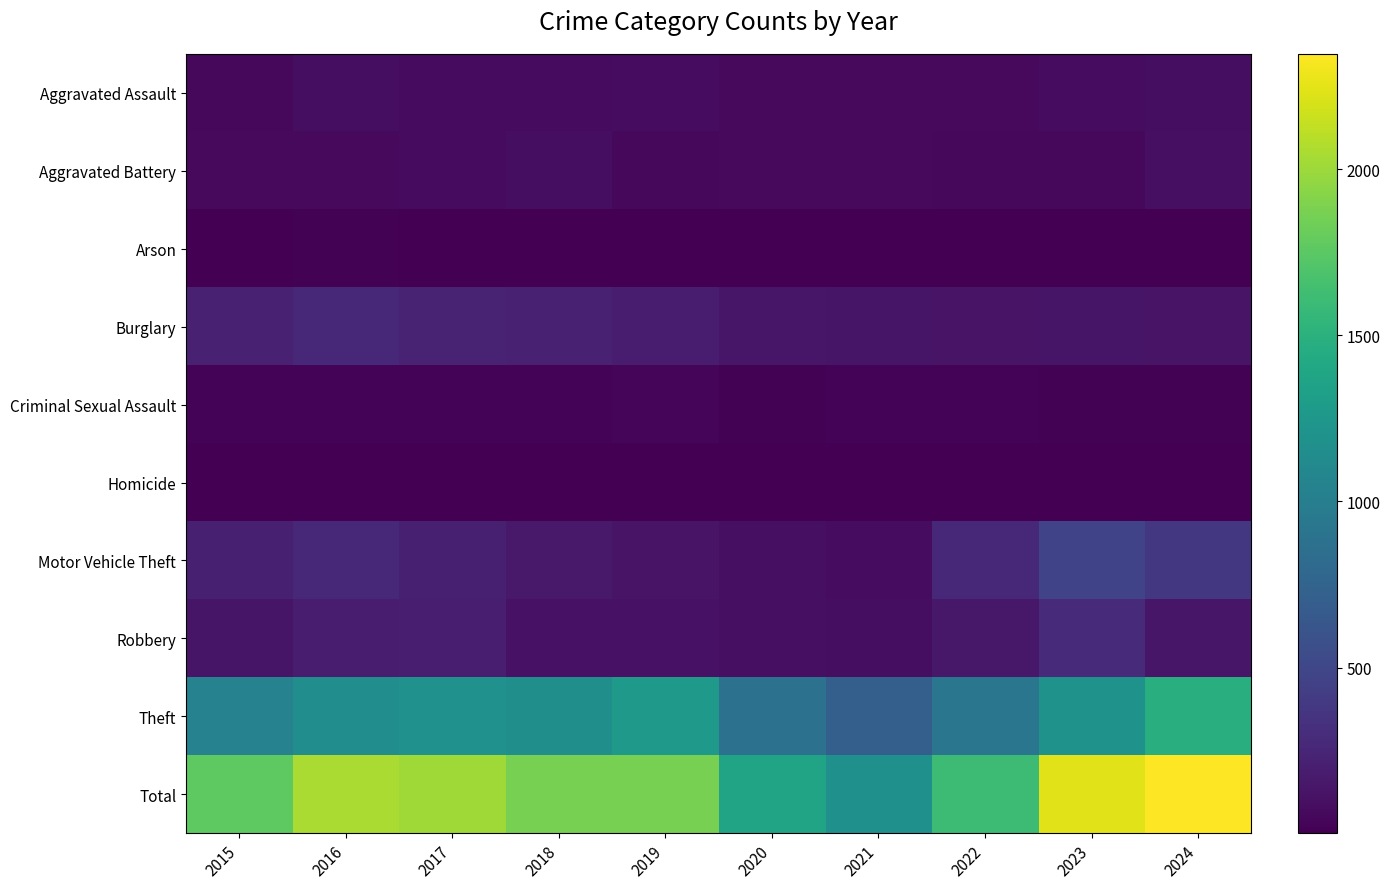

List the series in order of their peak value, lowest first.

Homicide, Arson, Criminal Sexual Assault, Aggravated Assault, Aggravated Battery, Burglary, Robbery, Motor Vehicle Theft, Theft, Total